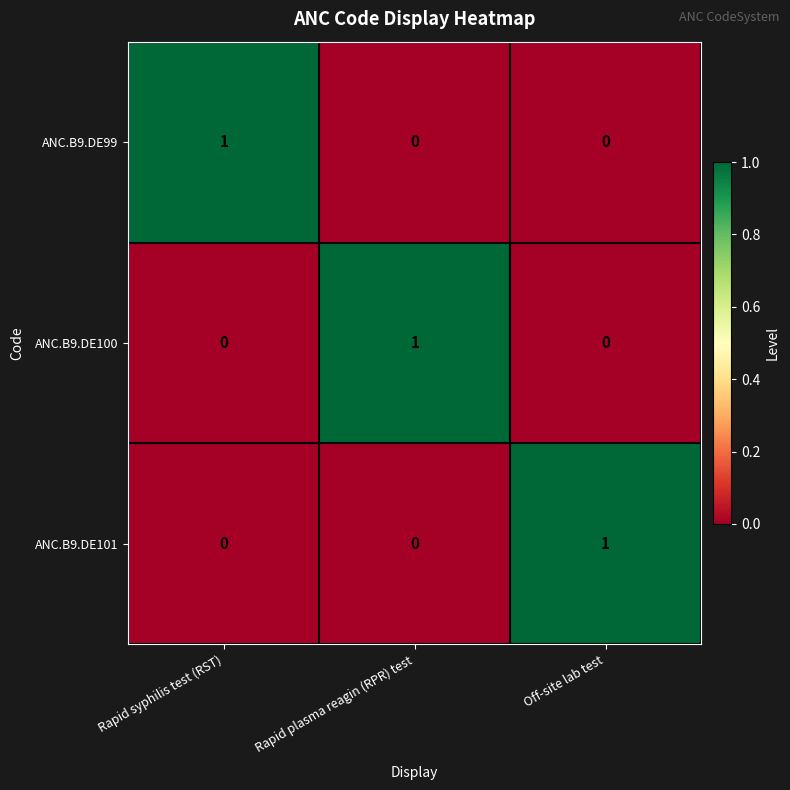

Count the ANC.B9.DE100 values in the range 0 to 1.

3